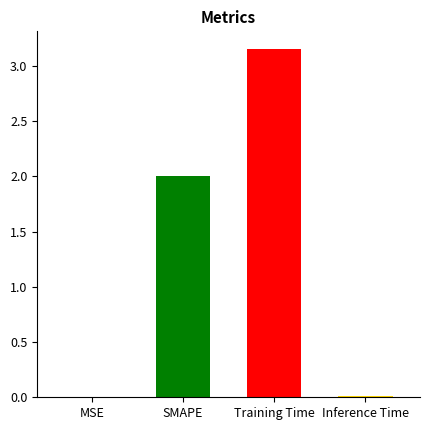

At which category does the chart reach its peak across all series?

Training Time